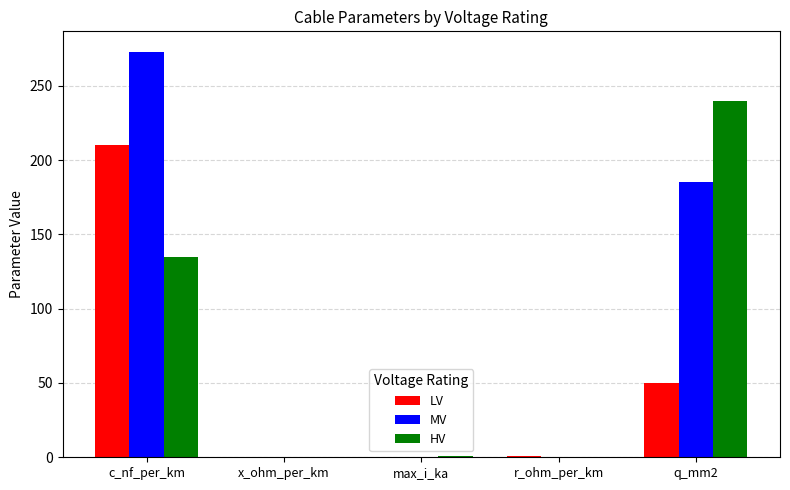

What is the maximum value for MV?

273.0